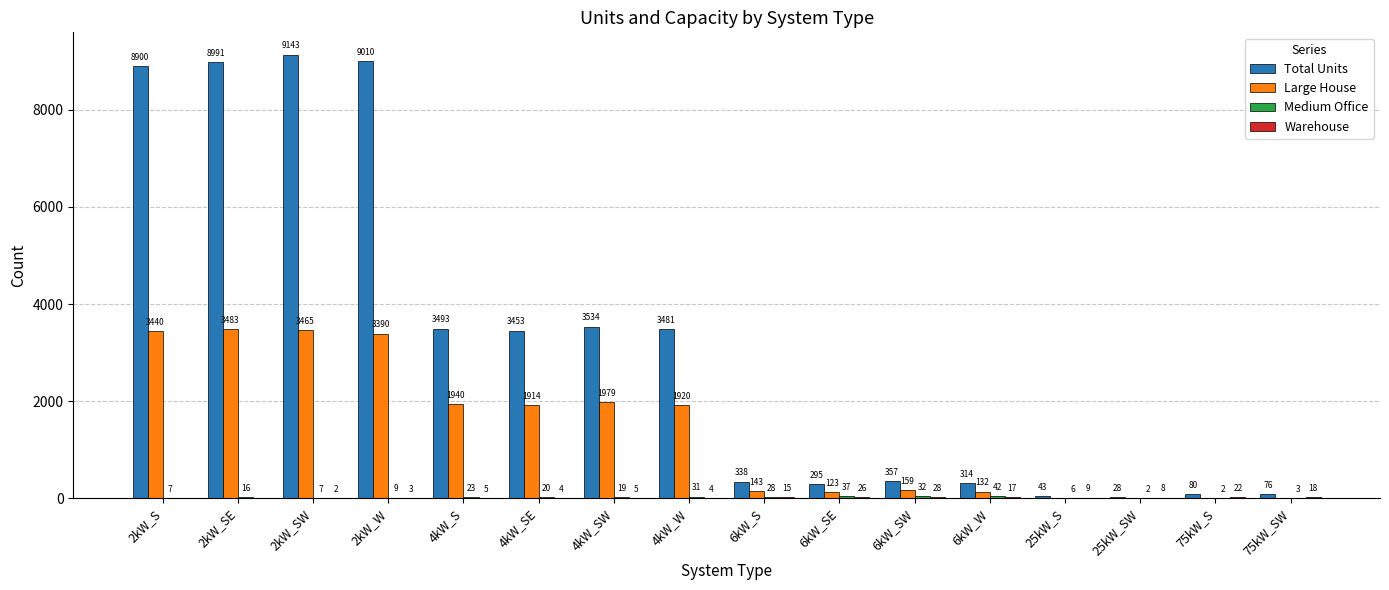

Which series has the largest range (max minus min)?

Total Units